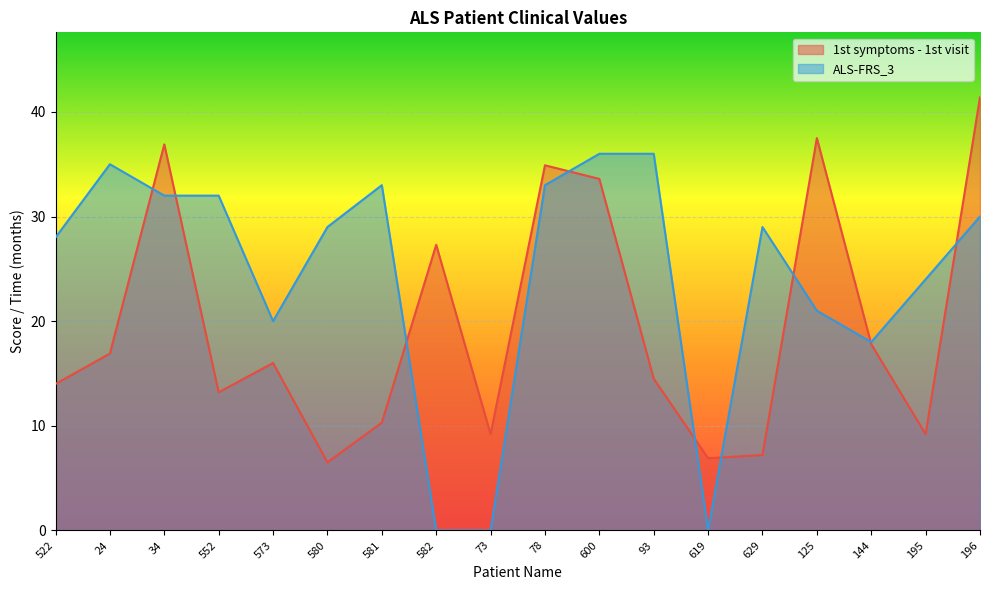

What value does the 1st symptoms - 1st visit series have at 195?

9.2